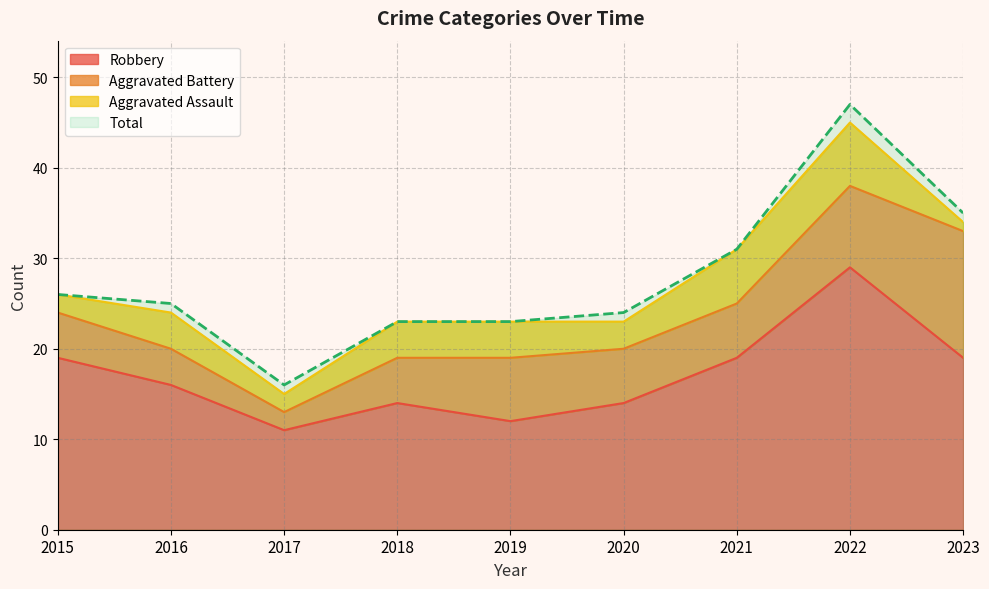

What is the approximate value of Robbery at 2021, to the nearest 10?

20